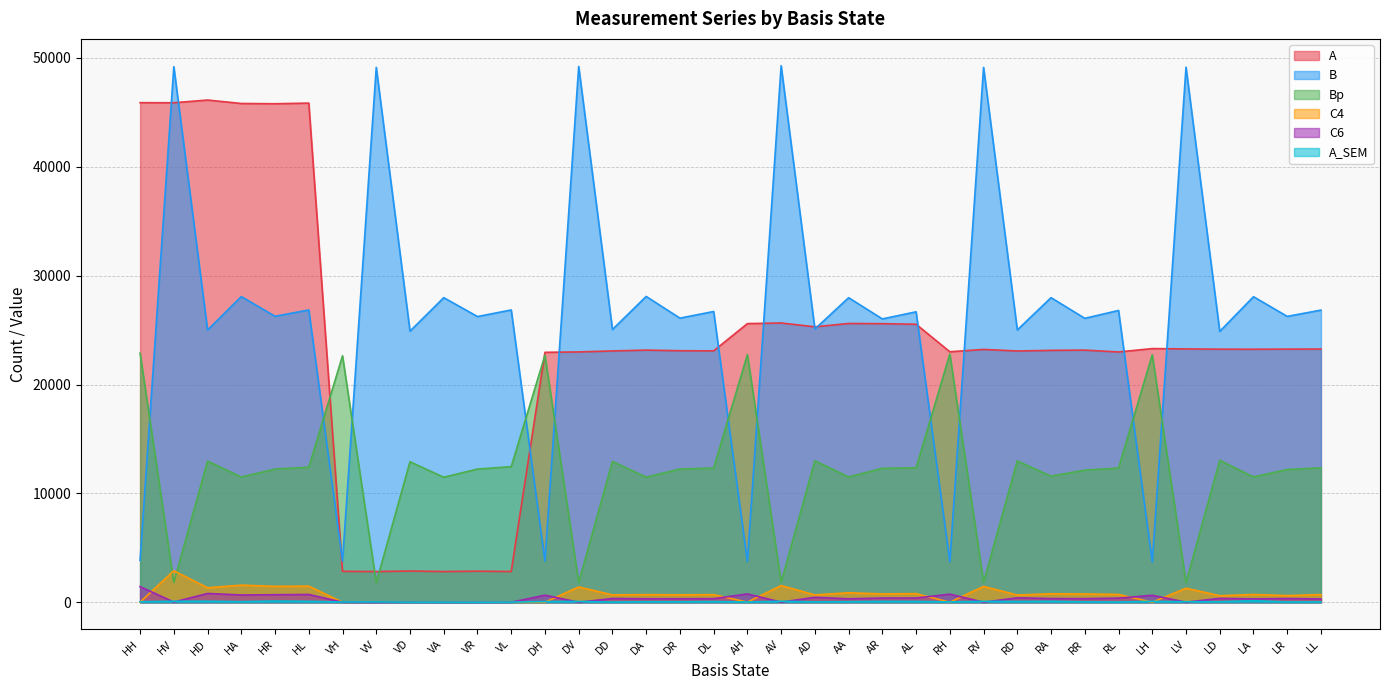

At which label does A first exceed 23247?

HH